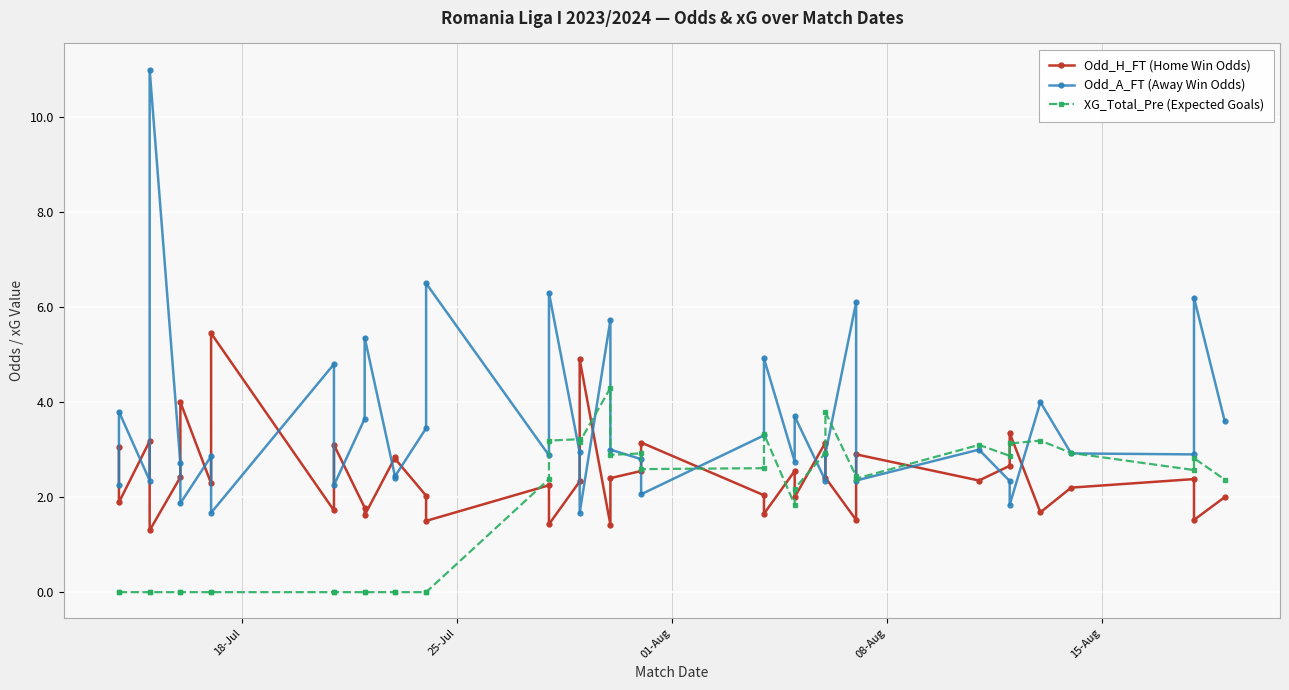

The value of Odd_H_FT (Home Win Odds) at 25 is 2.4. True or false?

False